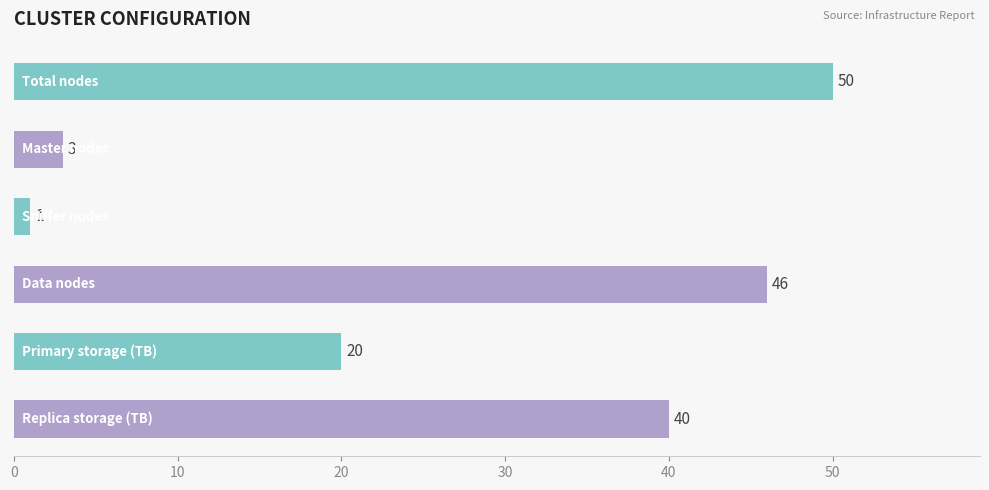

How many distinct data groups are displayed?

1